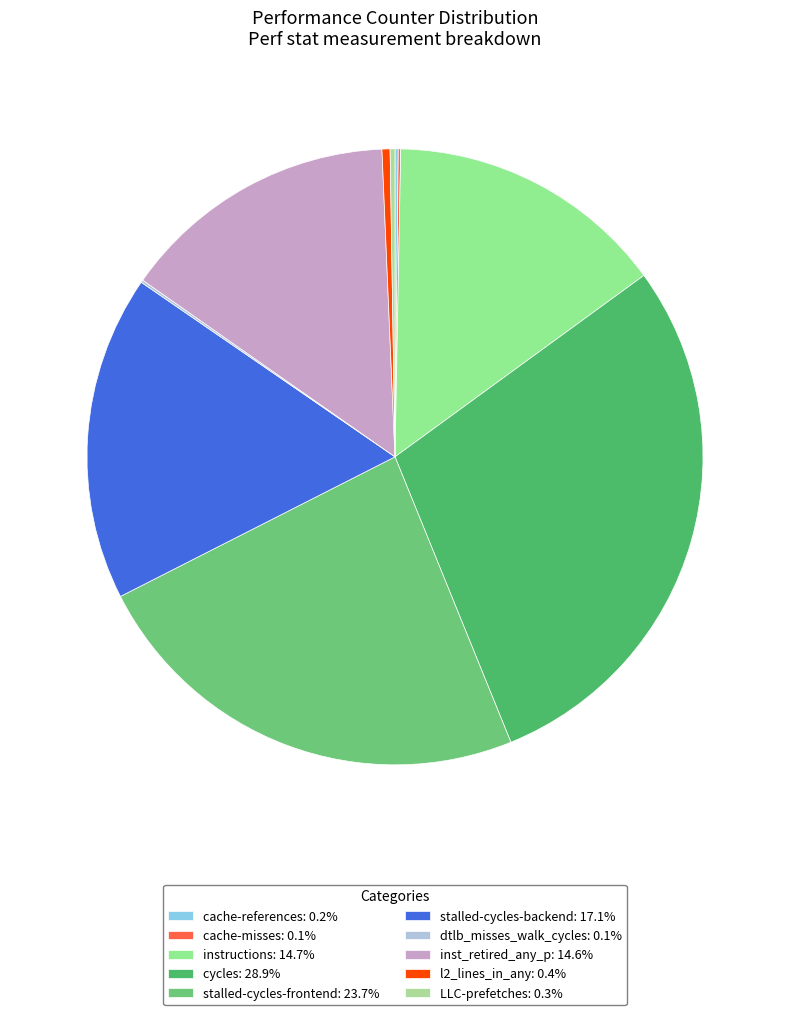

How many slices are in this pie chart?

10